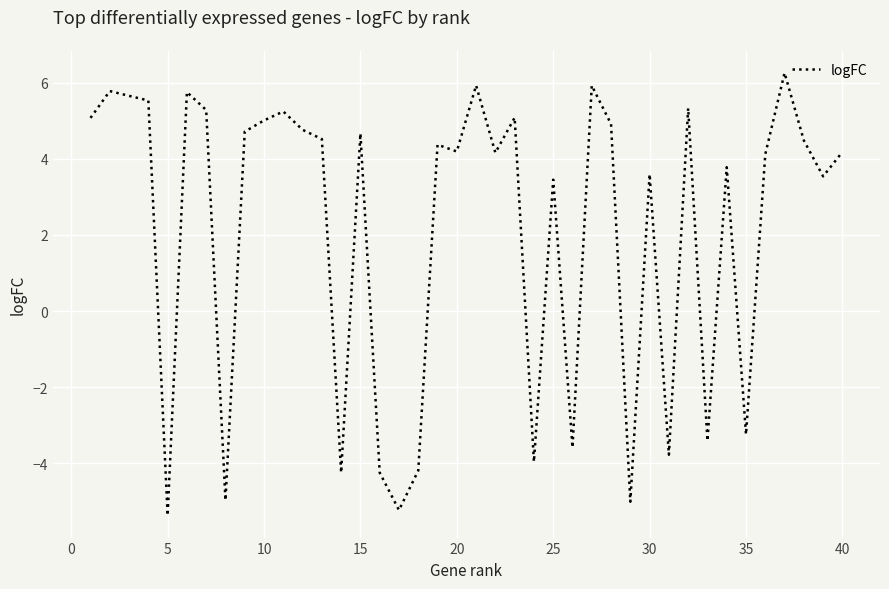

What is the difference between the maximum and minimum values?

11.6